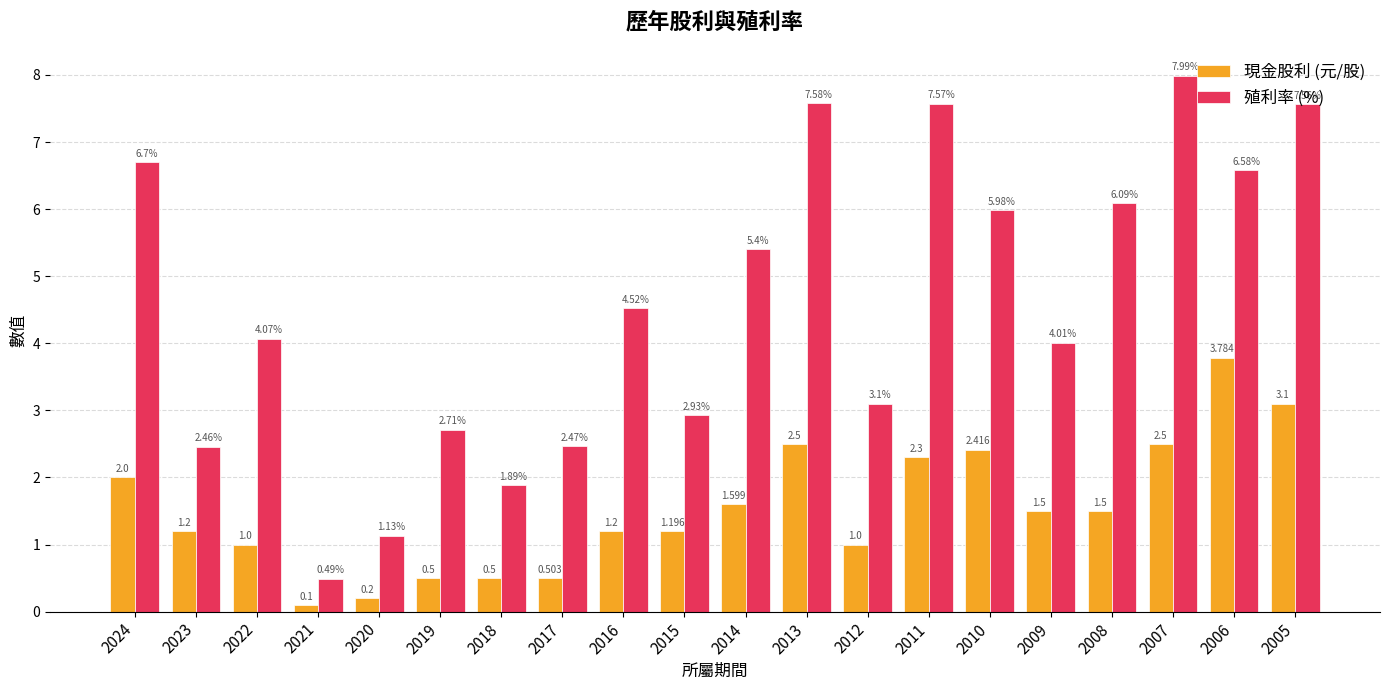

Is it true that 殖利率 (%) equals 7.6 at 2011?

True